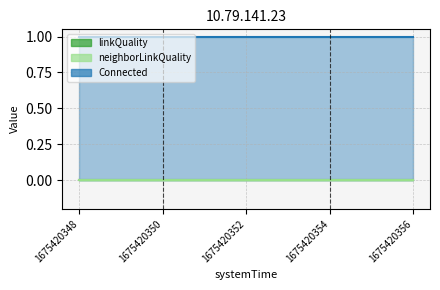

Does the chart have visible grid lines?

Yes